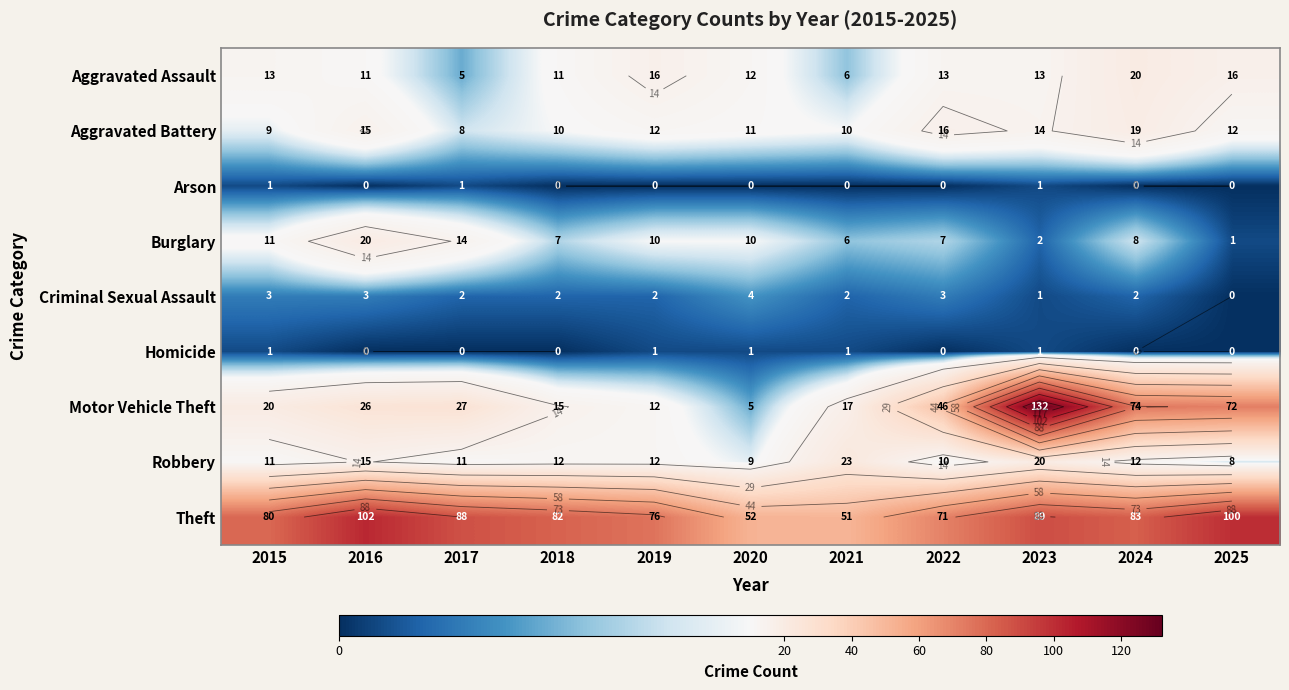

Count the Arson values in the range 0 to 1.

11